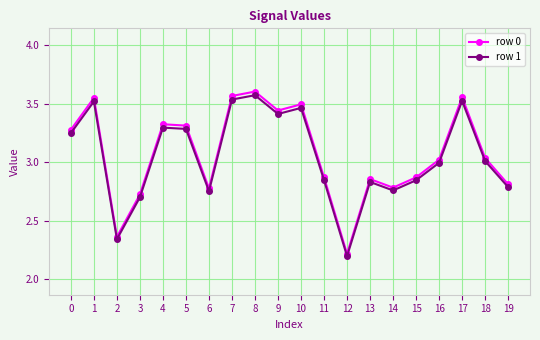

What is the minimum value shown in the chart?

2.2